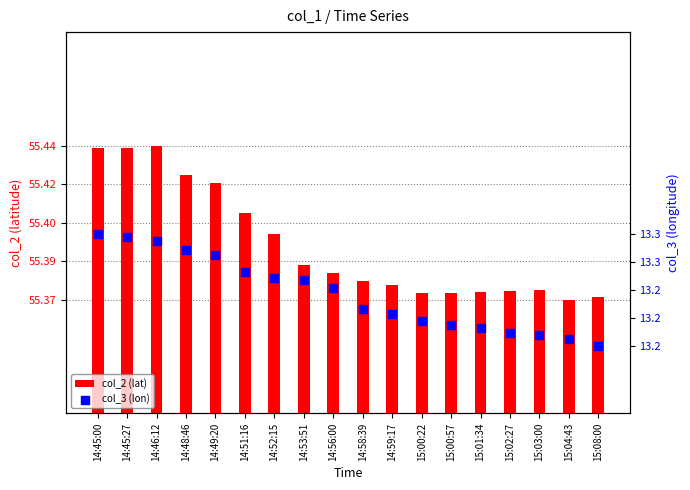

At how many categories does at least one series exceed 24?

18